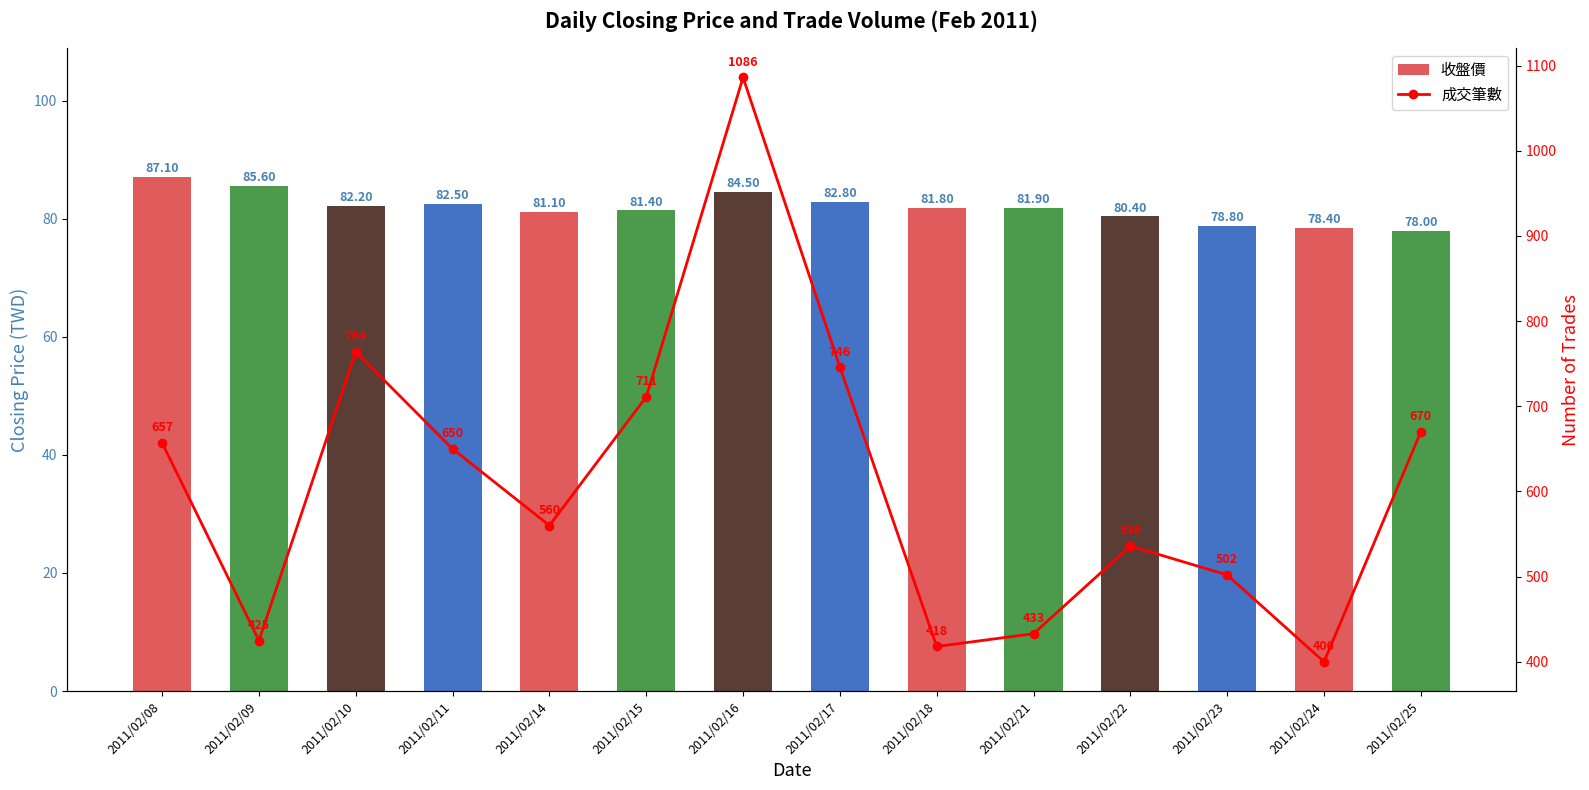

Between 2011/02/08 and 2011/02/10, which series saw the biggest shift?

成交筆數